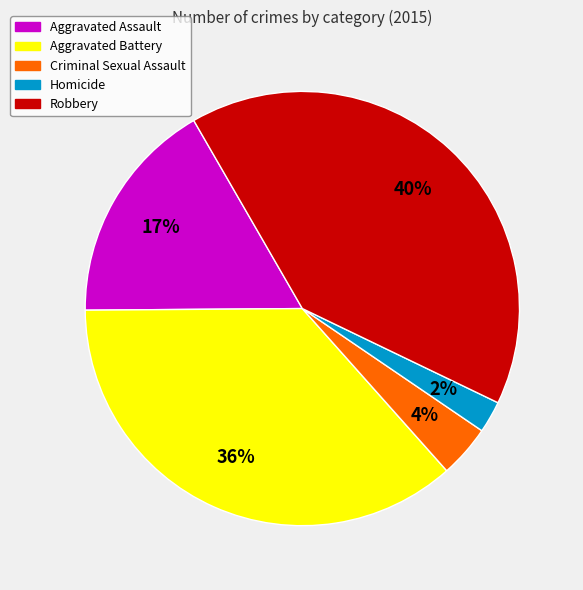

How many segments does this pie chart have?

5